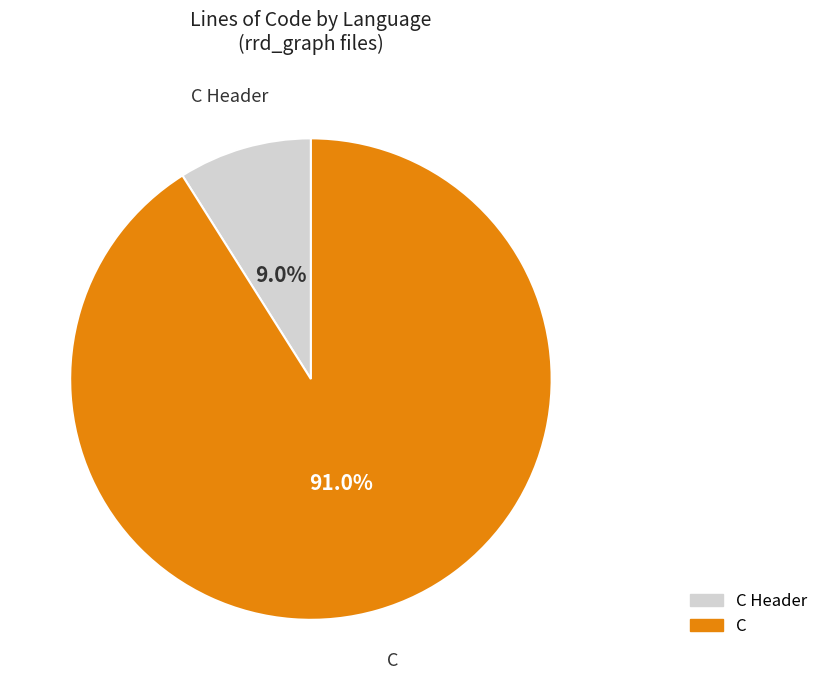

Is there a majority slice in this chart?

Yes